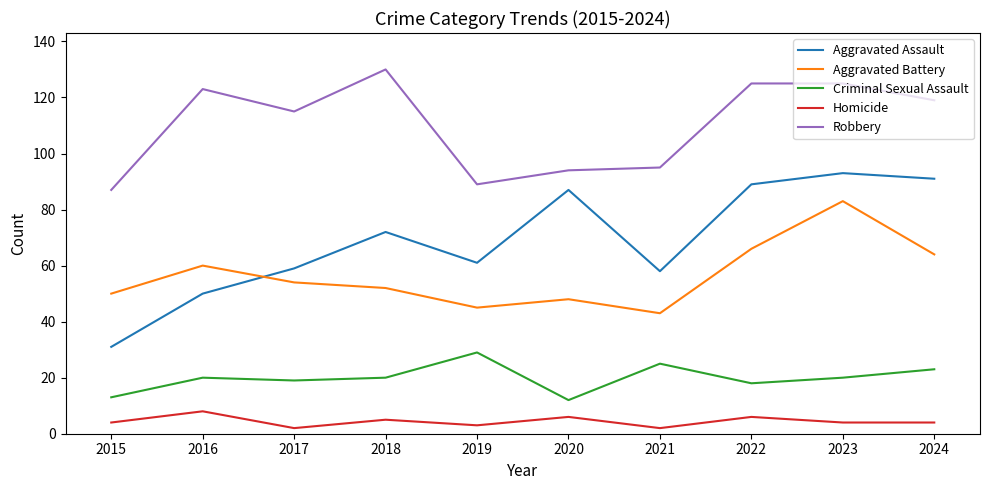

True or false: Aggravated Battery has a value of 67 at 2021.

False